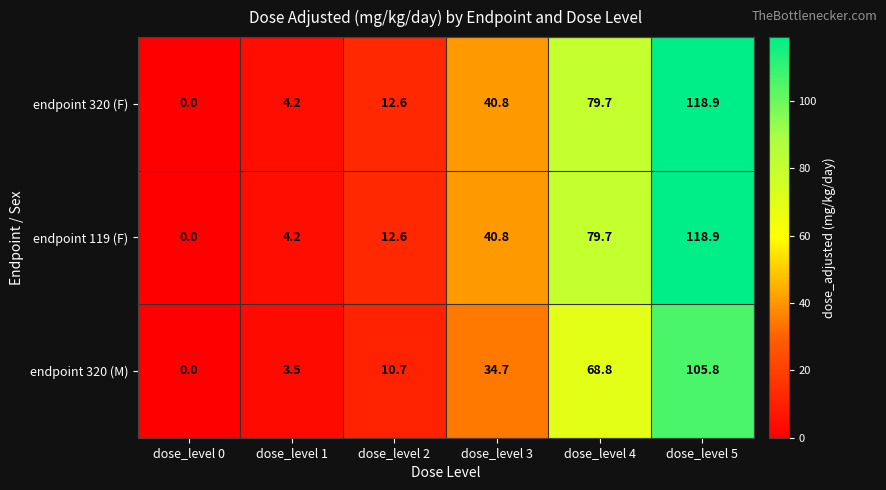

What is the total value across all series at dose_level 1?

11.9